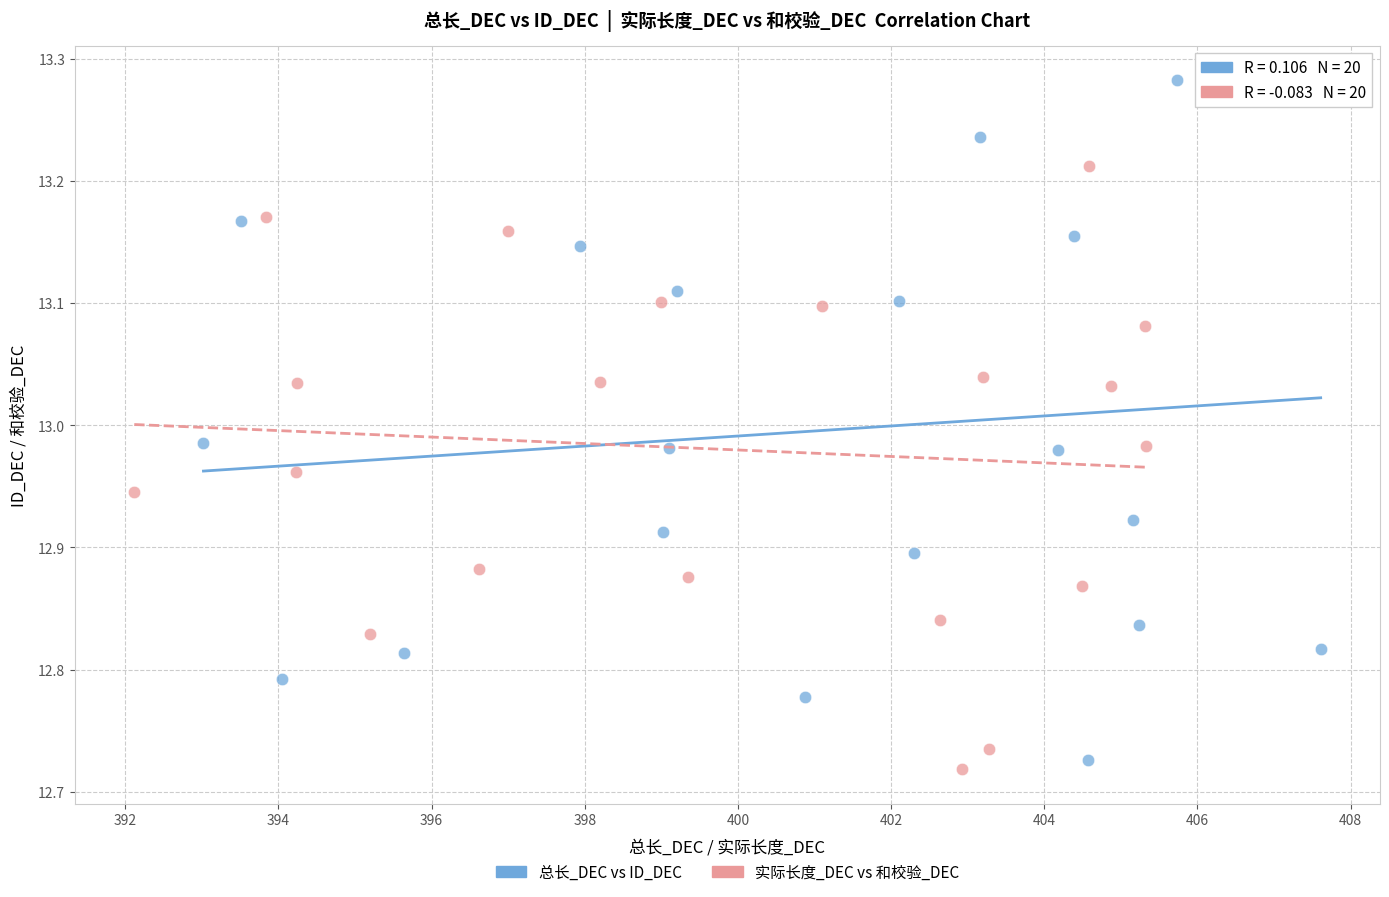

Which series contains the highest Y value?

总长_DEC vs ID_DEC